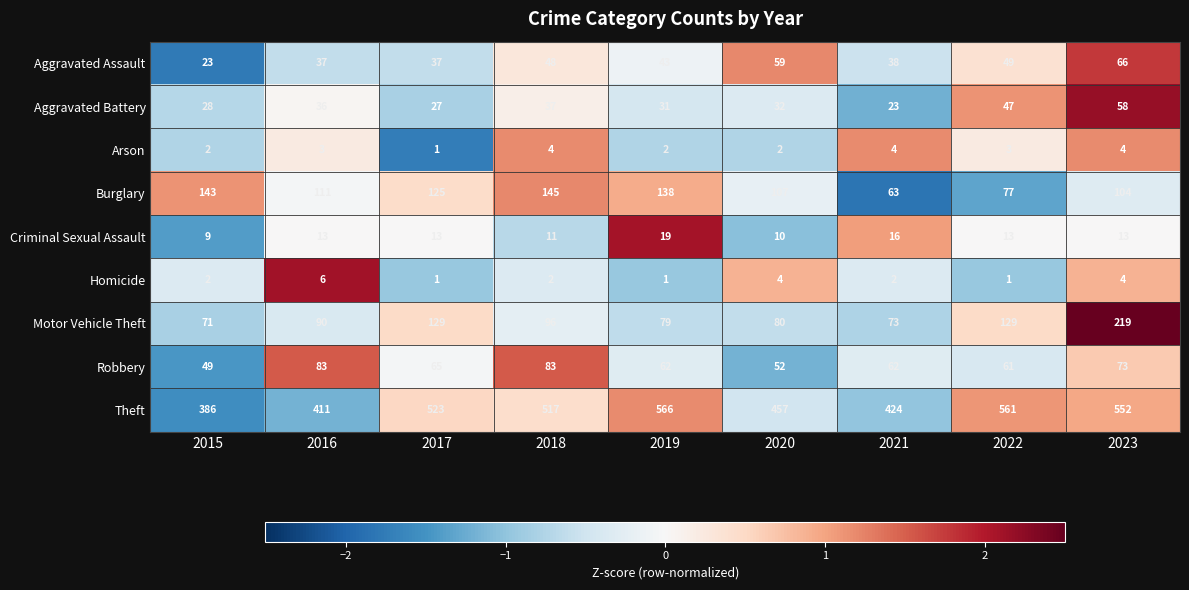

Which series changed the most between 2017 and 2023?

Motor Vehicle Theft